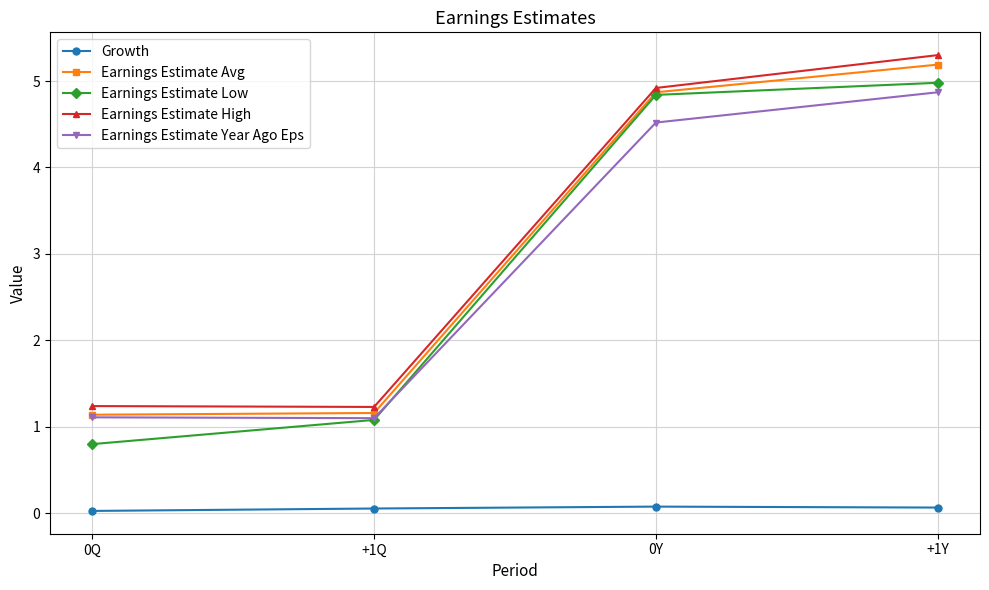

In Growth, how many points are higher than both neighbors (excluding endpoints)?

1